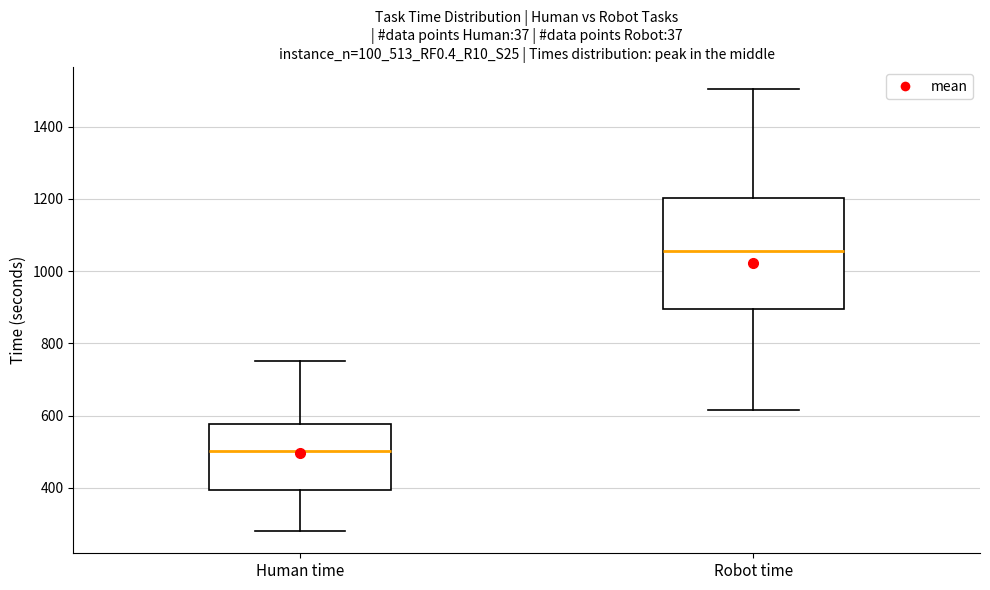

Which box has the highest median line?

Robot time